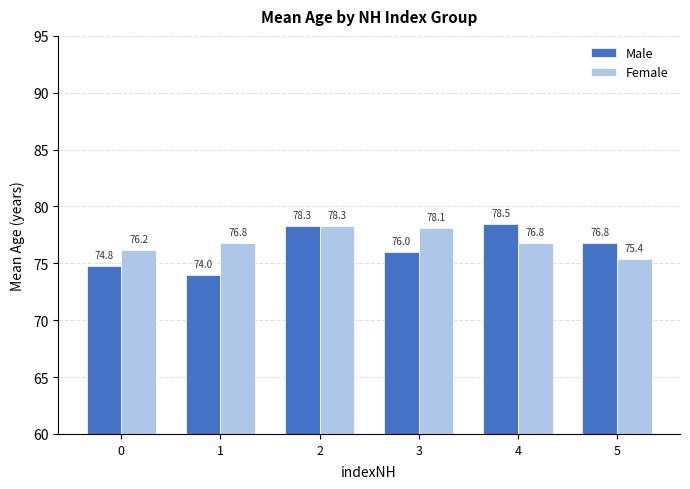

How many categories are shown in the chart?

6